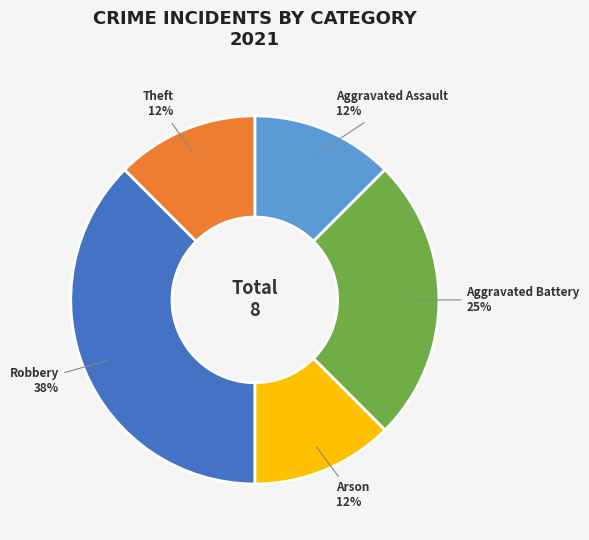

Is it true that Robbery is 38% of the pie?

True